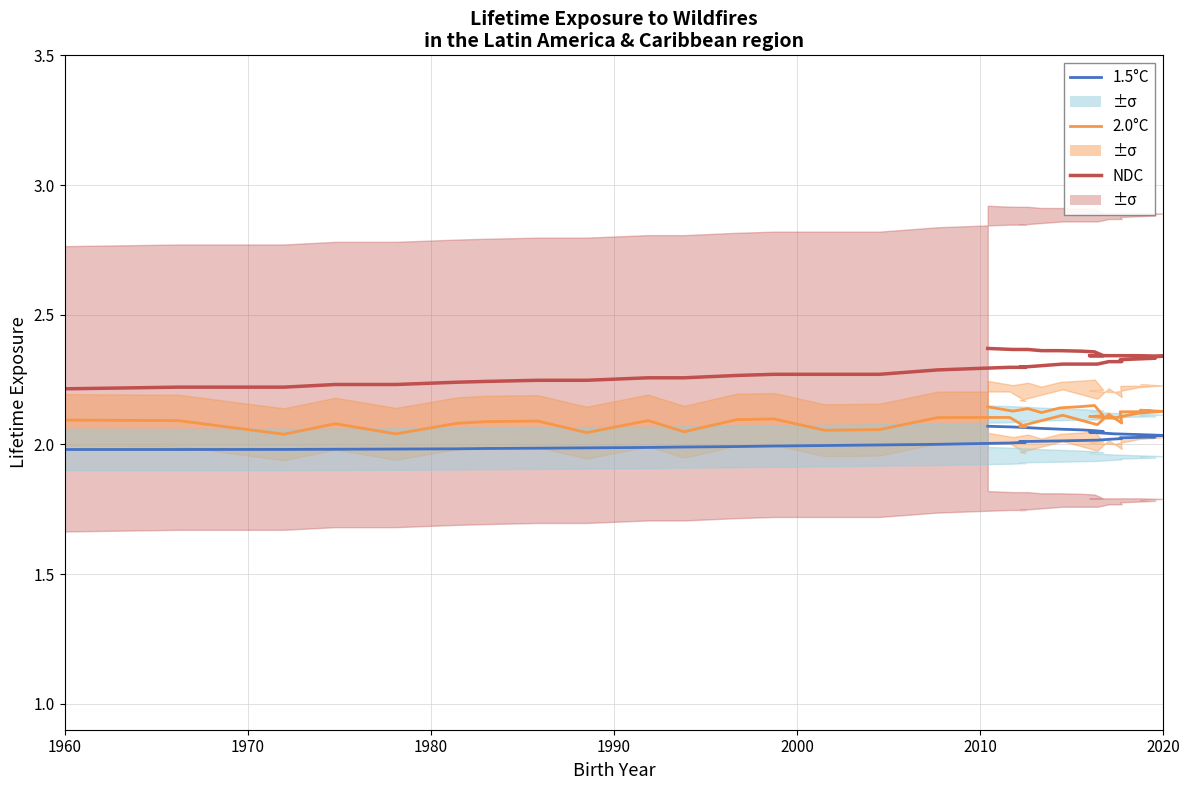

Reading left to right, transcribe all the data shown in this chart.

1.5°C: 2.0	2.0	2.0	2.0	2.0	2.0	2.0	2.0	2.0	2.0	2.0	2.0	2.0	2.0	2.0	2.0	2.0	2.0	2.0	2.0	2.0	2.0	2.0	2.0	2.0	2.0	2.0	2.0	2.0	2.0	2.0	2.0	2.0	2.1	2.1	2.1	2.1	2.1	2.1	2.1
2.0°C: 2.1	2.1	2.0	2.1	2.0	2.1	2.1	2.1	2.0	2.1	2.0	2.1	2.1	2.1	2.1	2.1	2.1	2.1	2.1	2.1	2.1	2.1	2.1	2.1	2.1	2.1	2.1	2.1	2.1	2.1	2.1	2.1	2.1	2.1	2.1	2.1	2.1	2.1	2.1	2.1
NDC: 2.2	2.2	2.2	2.2	2.2	2.2	2.2	2.2	2.2	2.3	2.3	2.3	2.3	2.3	2.3	2.3	2.3	2.3	2.3	2.3	2.3	2.3	2.3	2.3	2.3	2.3	2.3	2.3	2.3	2.3	2.3	2.3	2.3	2.4	2.4	2.4	2.4	2.4	2.4	2.4